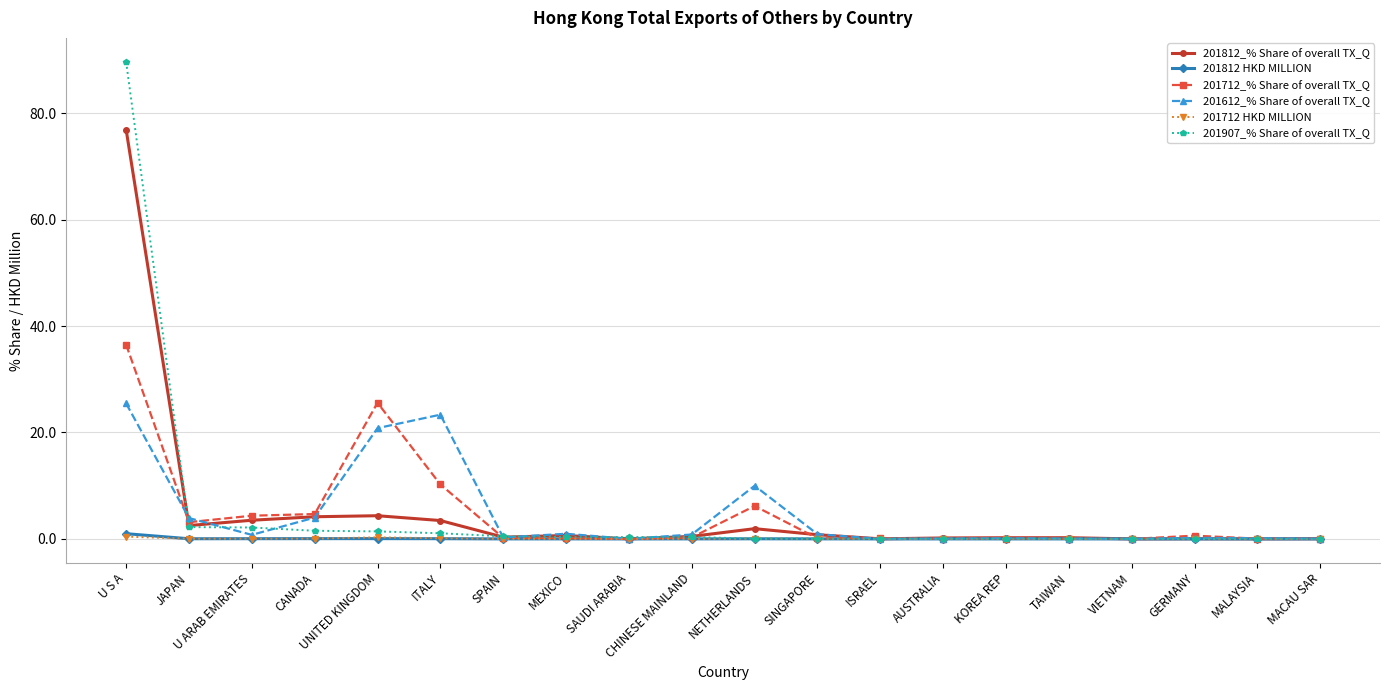

What is the highest value of the 201907_% Share of overall TX_Q series?

89.7